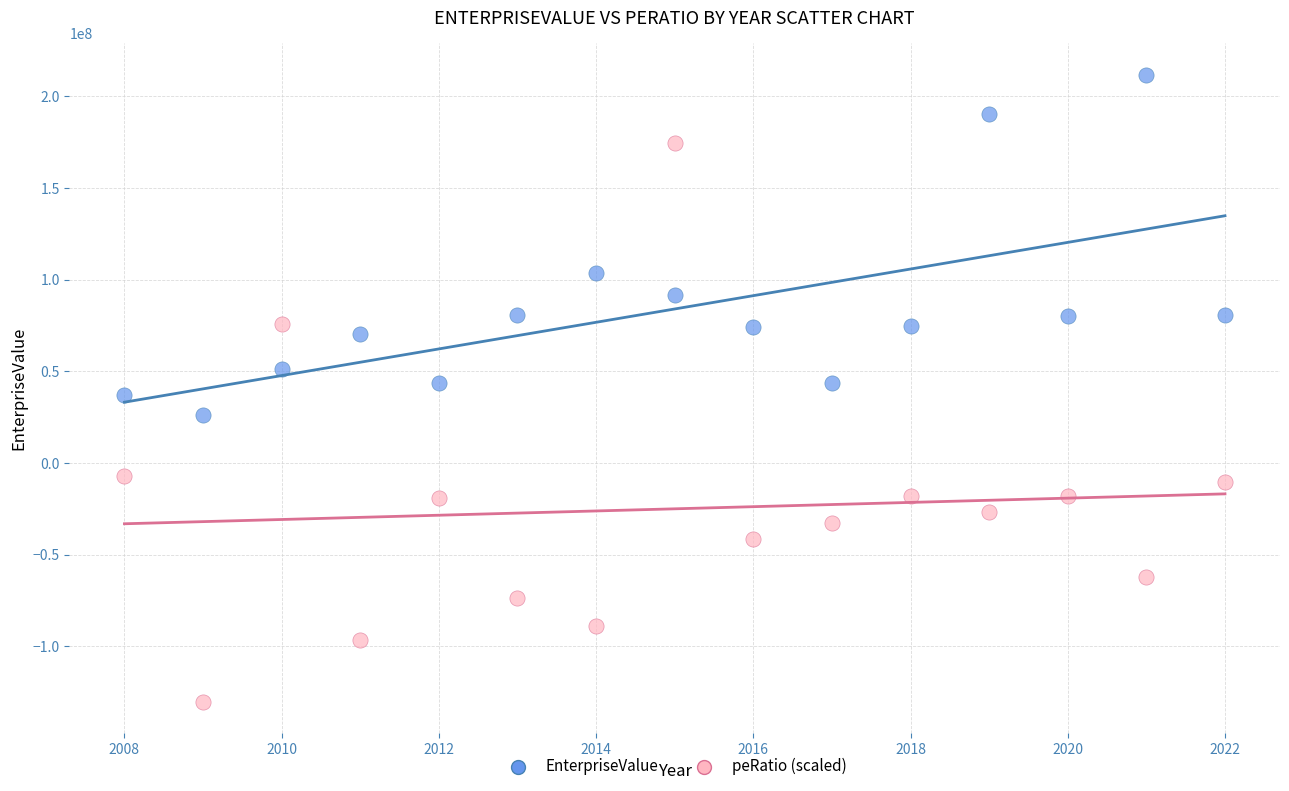

Which series reaches the minimum Y coordinate?

peRatio (scaled)